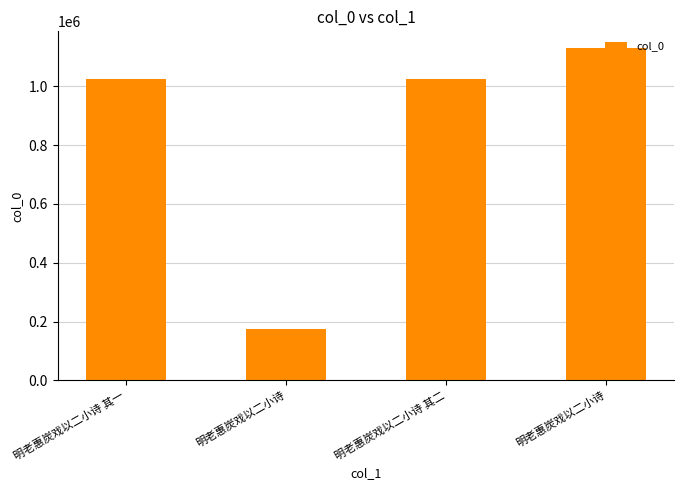

Are the bars horizontal?

No